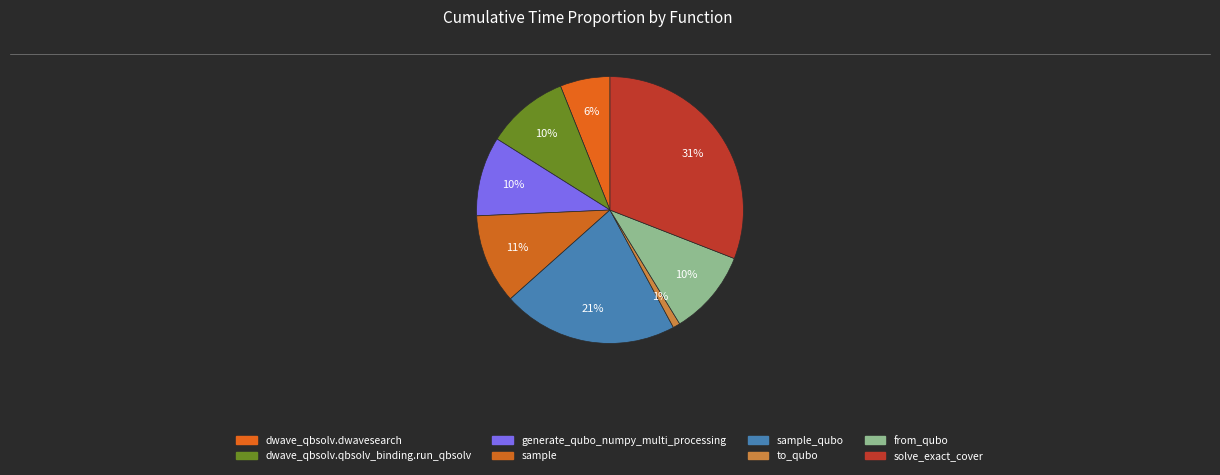

Count the number of slices in the pie.

8